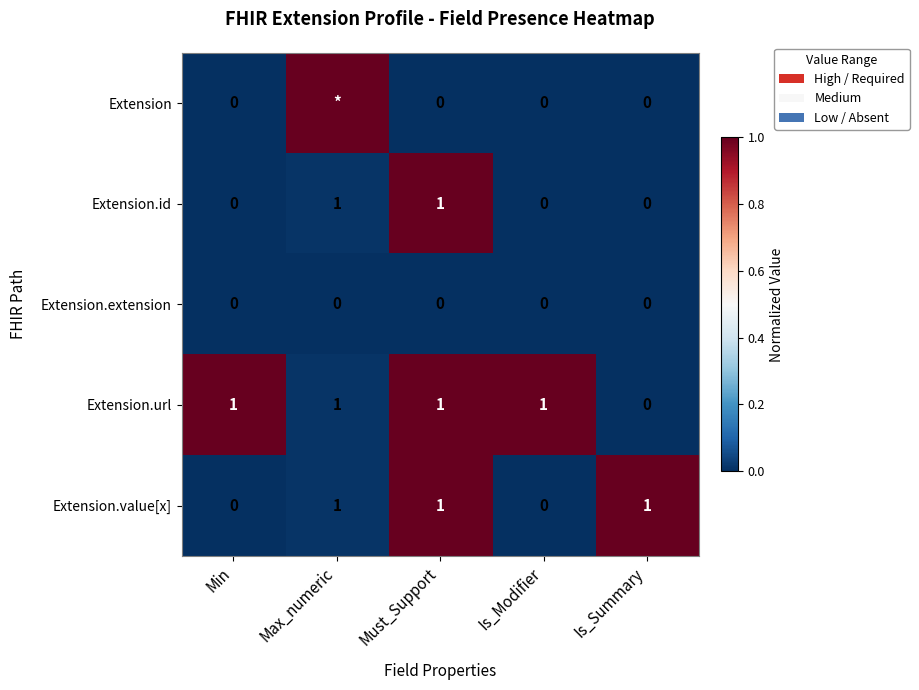

Which category has the lowest value in the Extension.url series?

Is_Summary